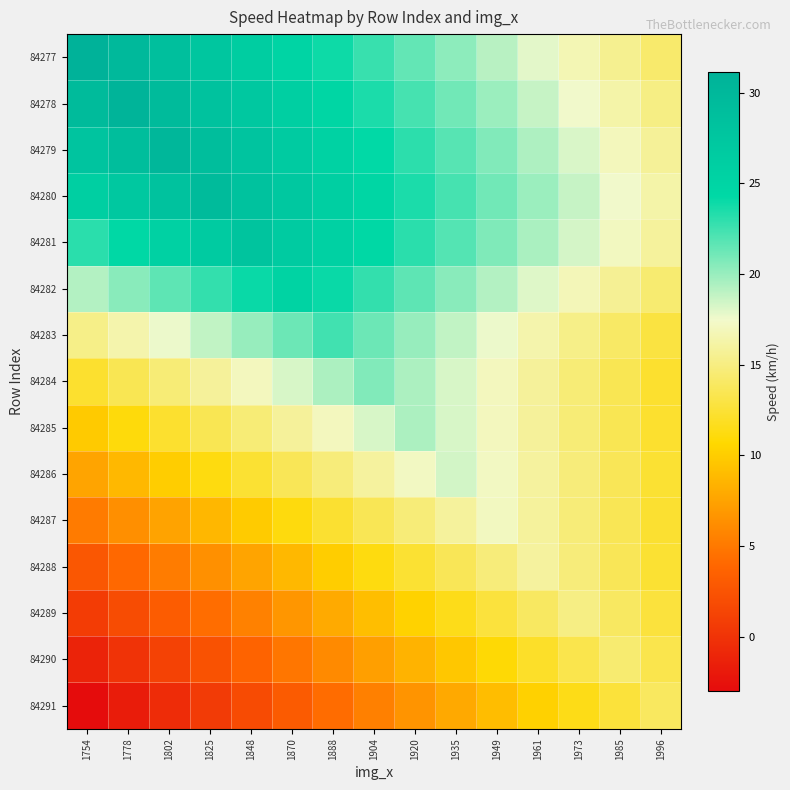

At how many categories does at least one series exceed 22?

10